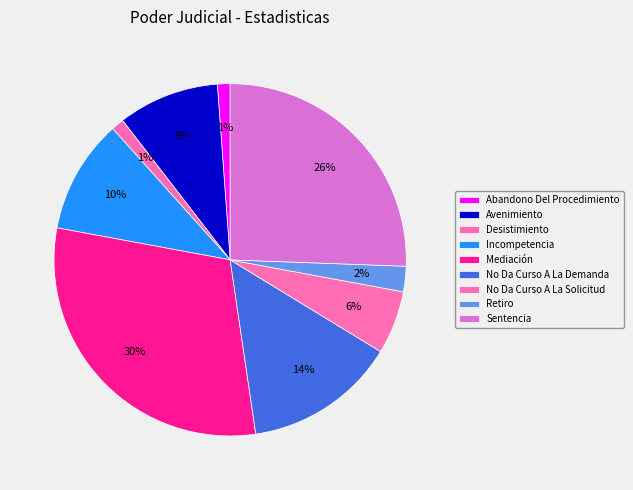

Count the number of slices in the pie.

9